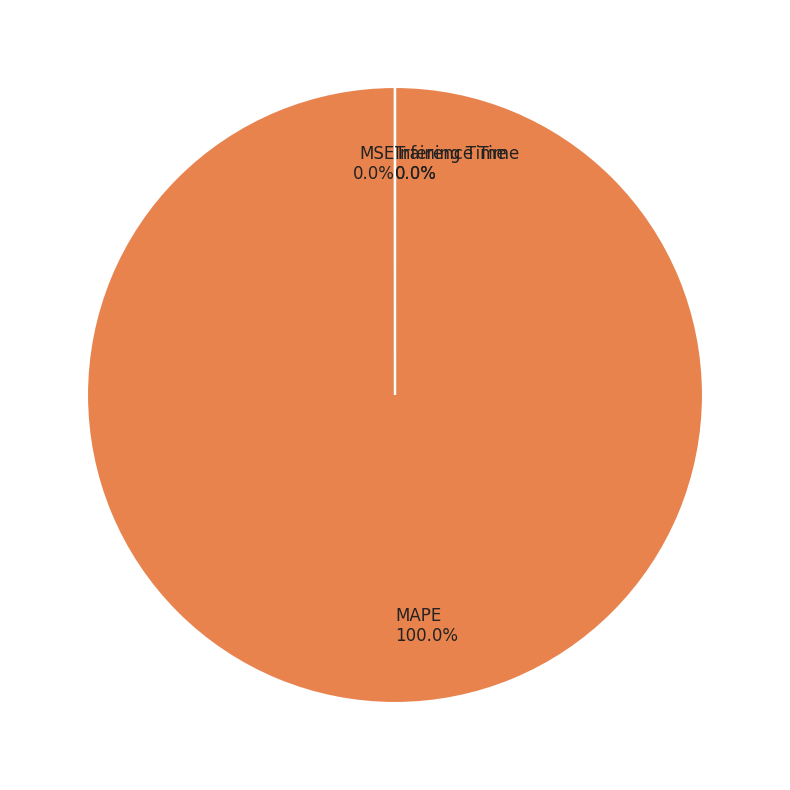

Which slice is the largest?

MAPE